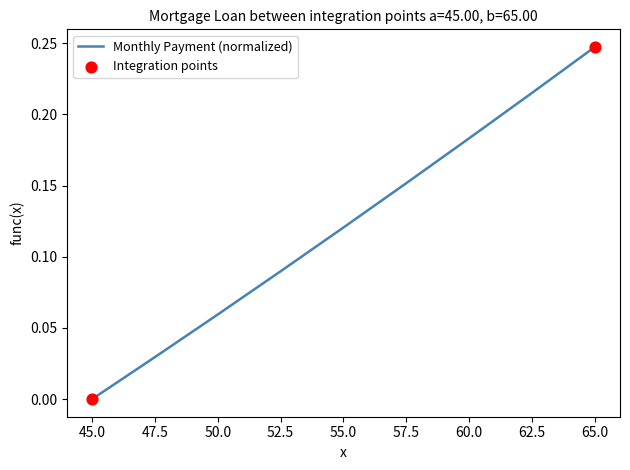

What is the change in value from 57.5 to 62.5?

+0.1